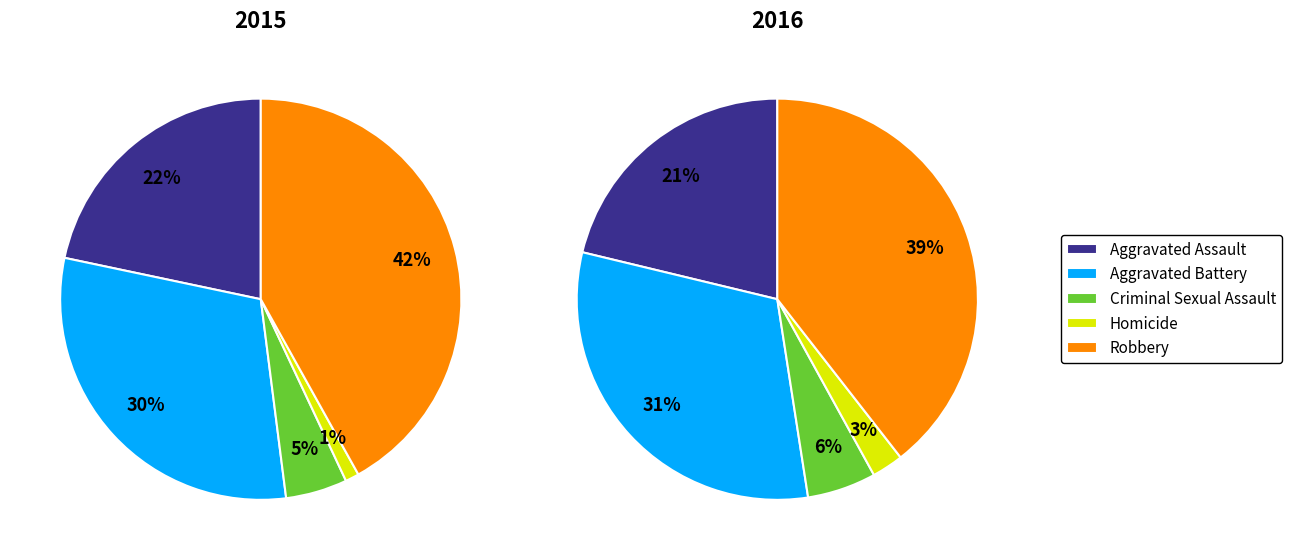

Which series has the largest range (max minus min)?

Robbery